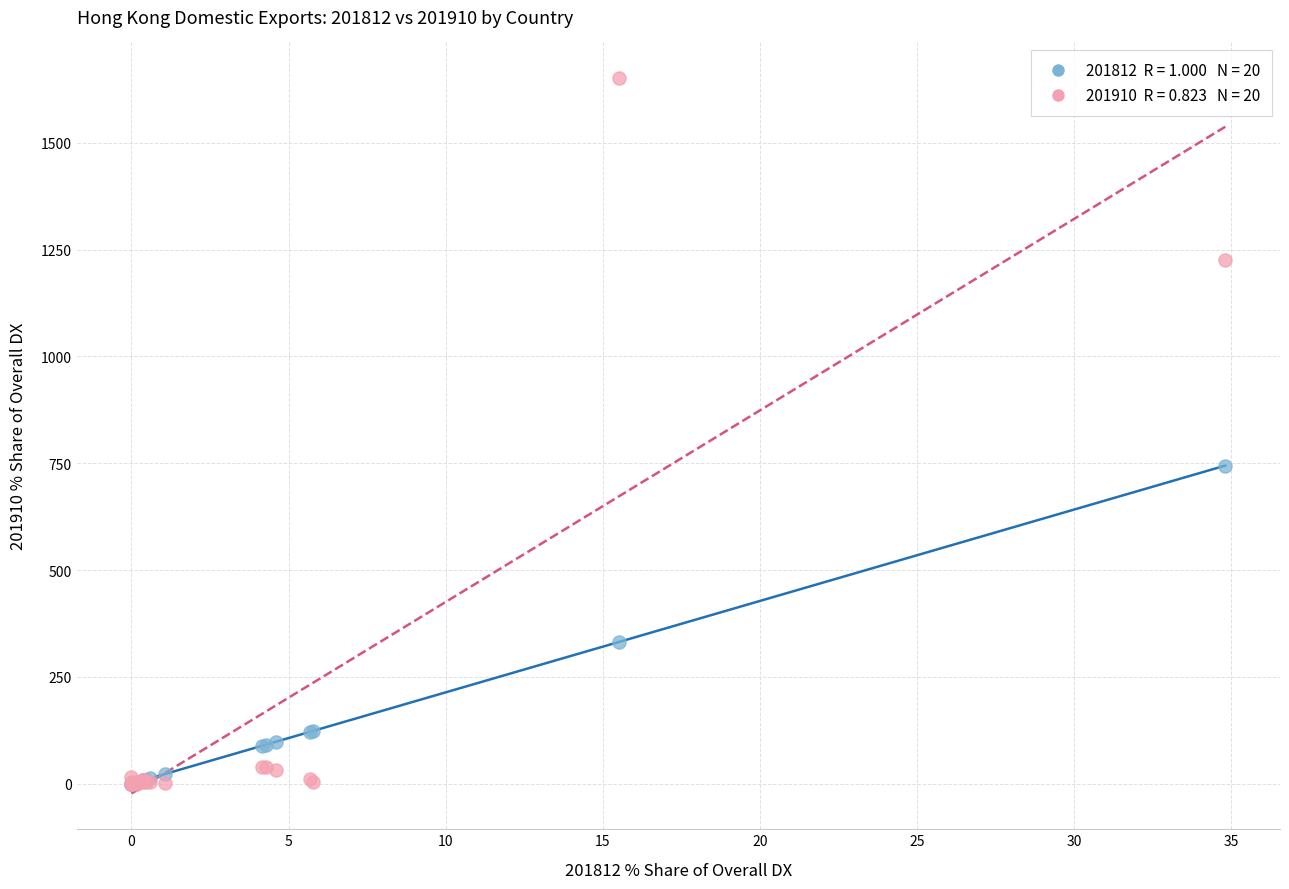

Across all series, what Y value is closest to 825?

744.6